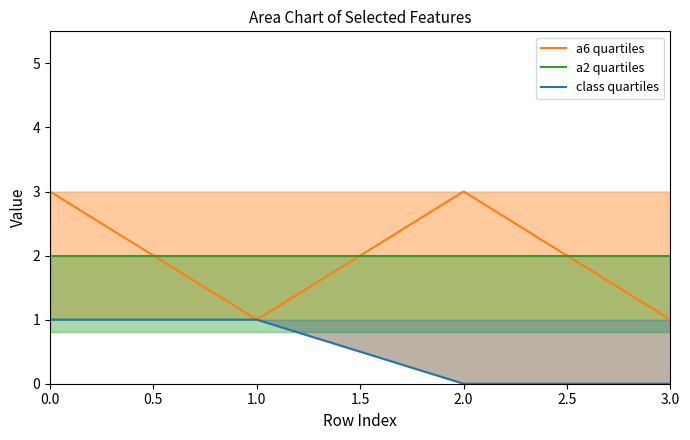

What is the difference between the second highest and minimum values in the a6 quartiles series?

2